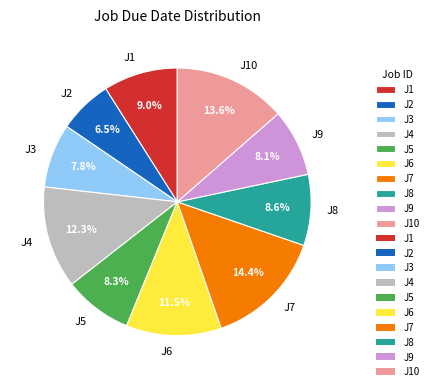

Combined, what portion of the pie is J10 and J8?

22.2%